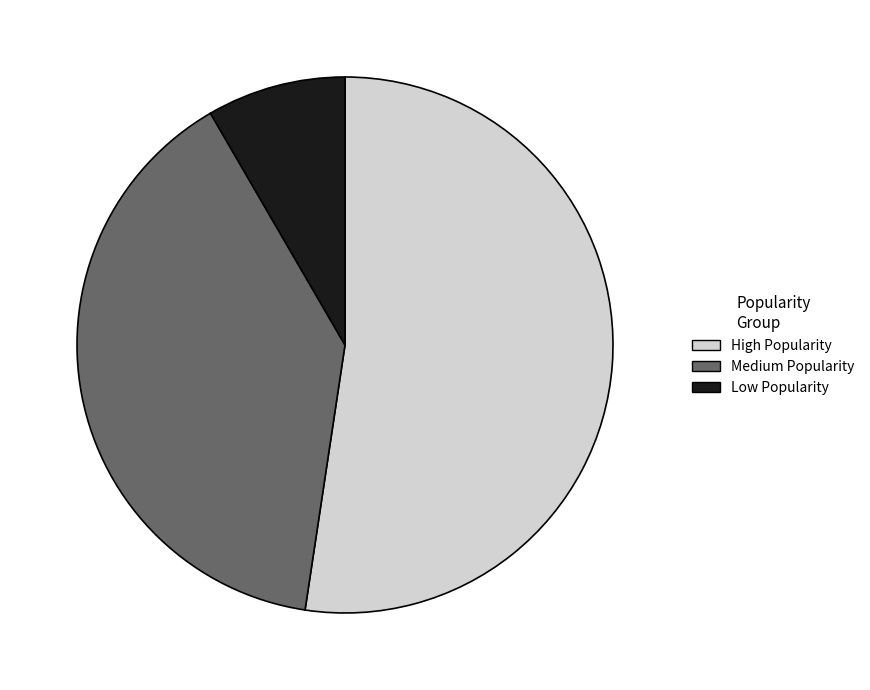

Between Medium Popularity and High Popularity, which is larger?

High Popularity